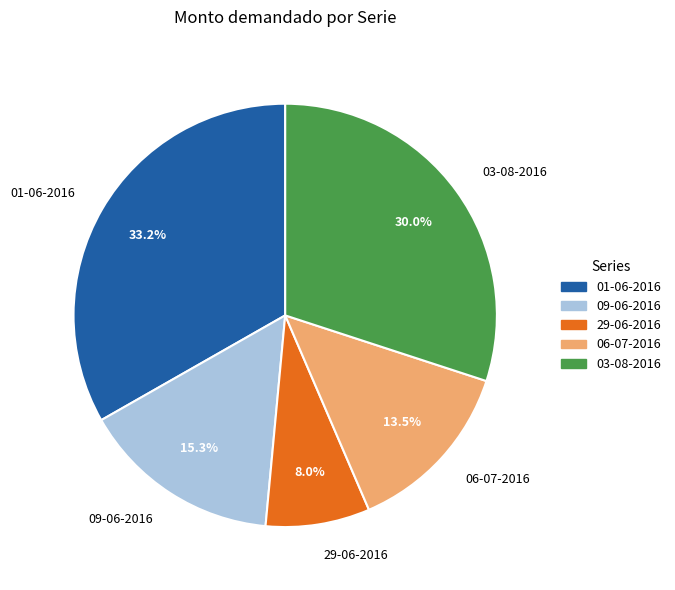

What is the largest slice in the pie chart?

01-06-2016